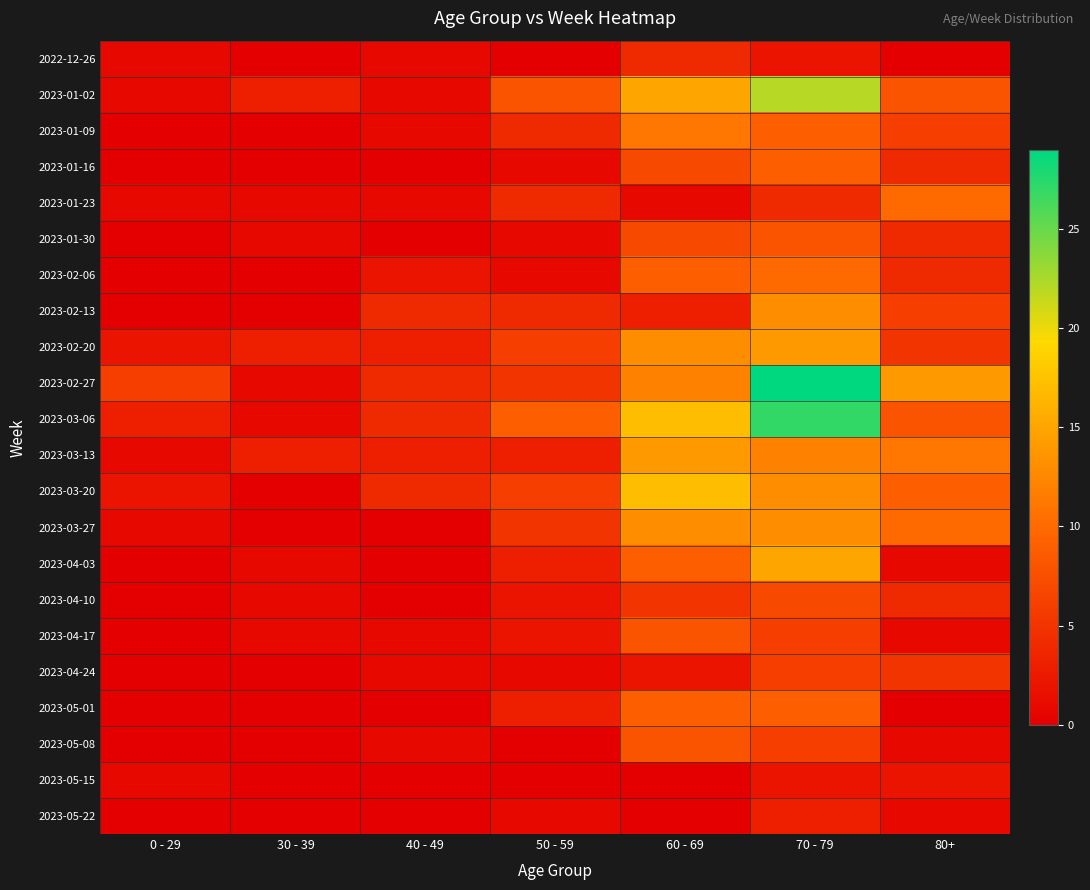

Which has a higher value, 50 - 59 or 60 - 69?

60 - 69